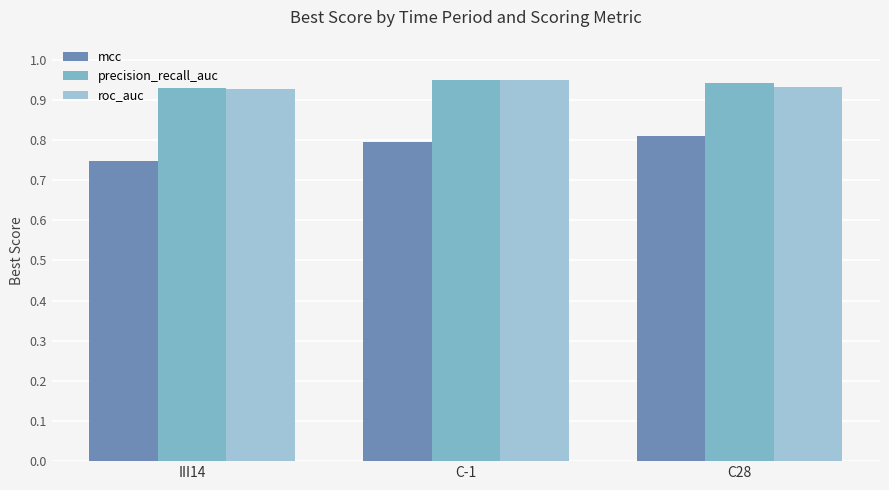

What is the average value of the mcc series?

0.8